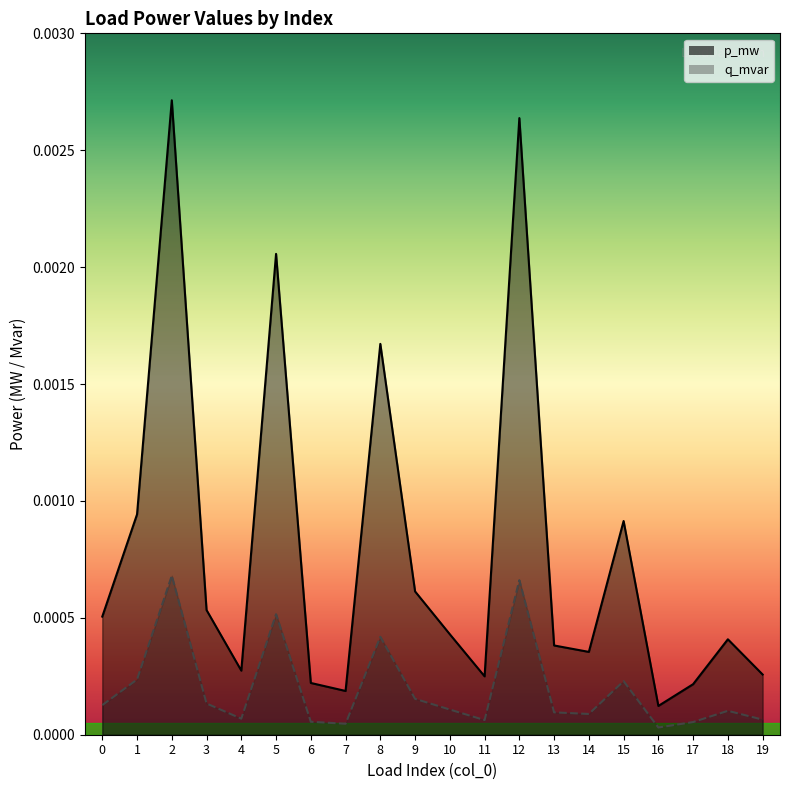

How many interior local peaks does the q_mvar series have?

6